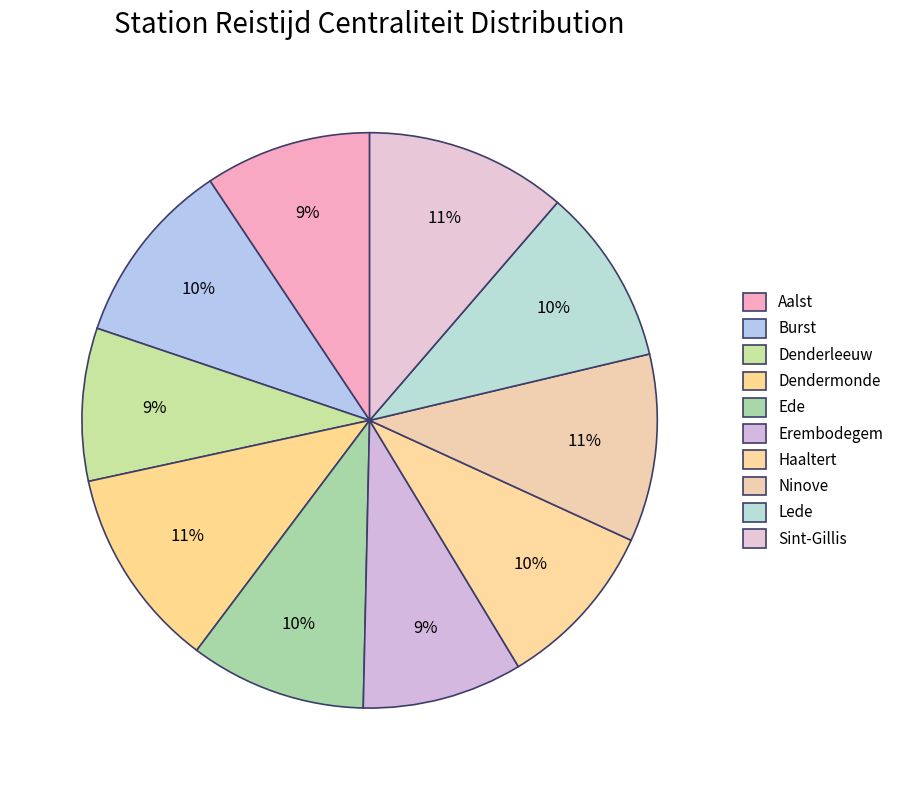

Rank the categories by value from lowest to highest.

Denderleeuw, Erembodegem, Aalst, Haaltert, Ede, Lede, Burst, Ninove, Sint-Gillis, Dendermonde